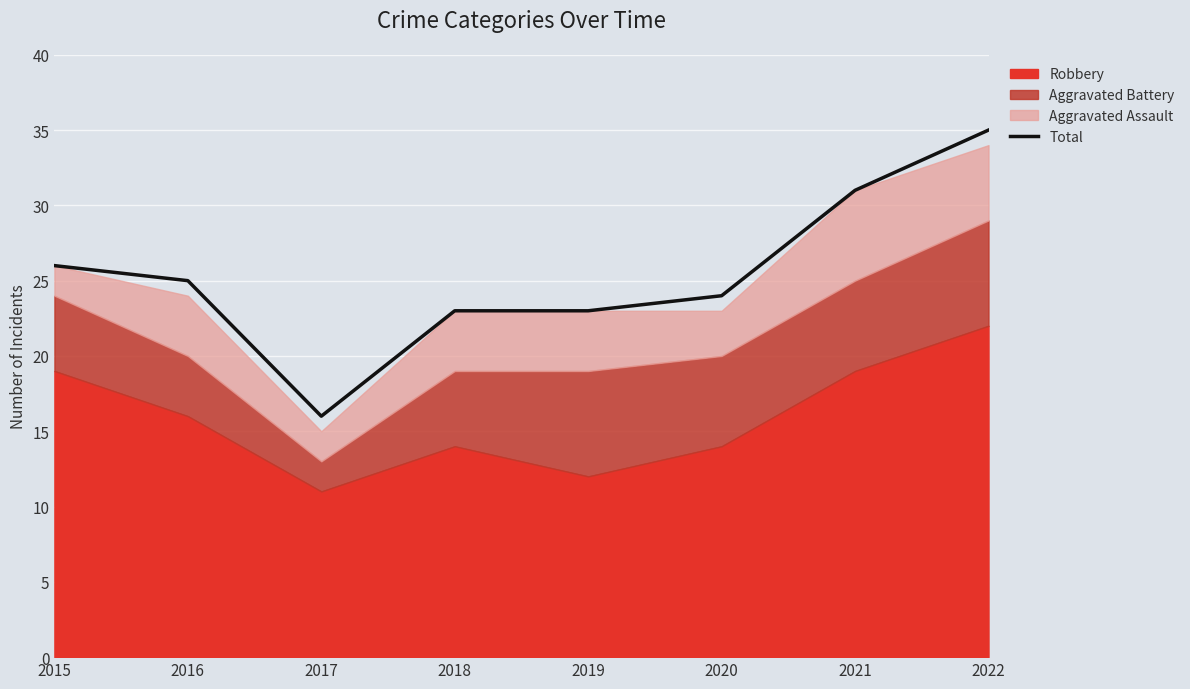

What value does the data have at 2015?

26